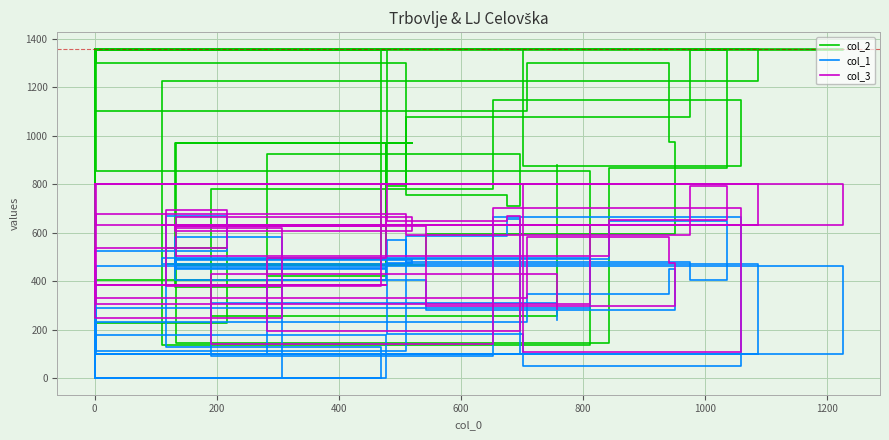

What are all the series names shown in the legend?

col_2, col_1, col_3